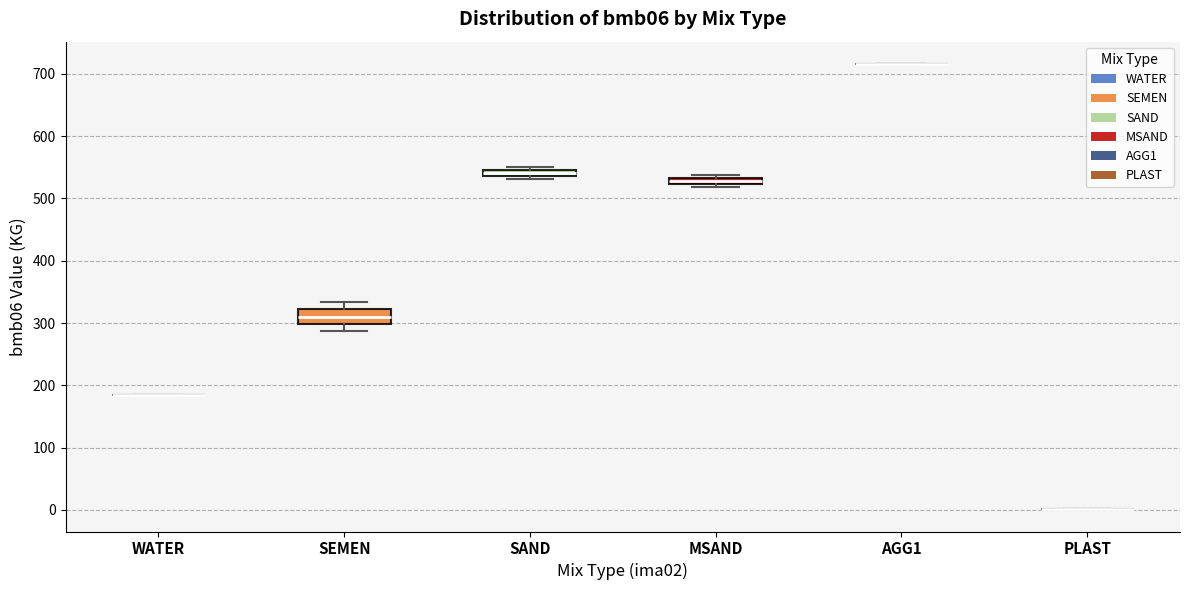

Comparing the boxes themselves (not the whiskers), which one is the tallest?

SEMEN